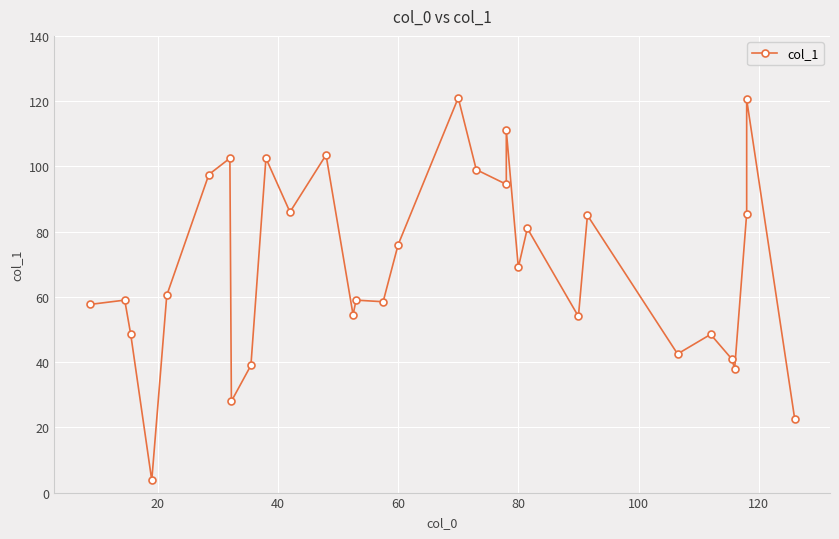

How many lines are shown in the chart?

1